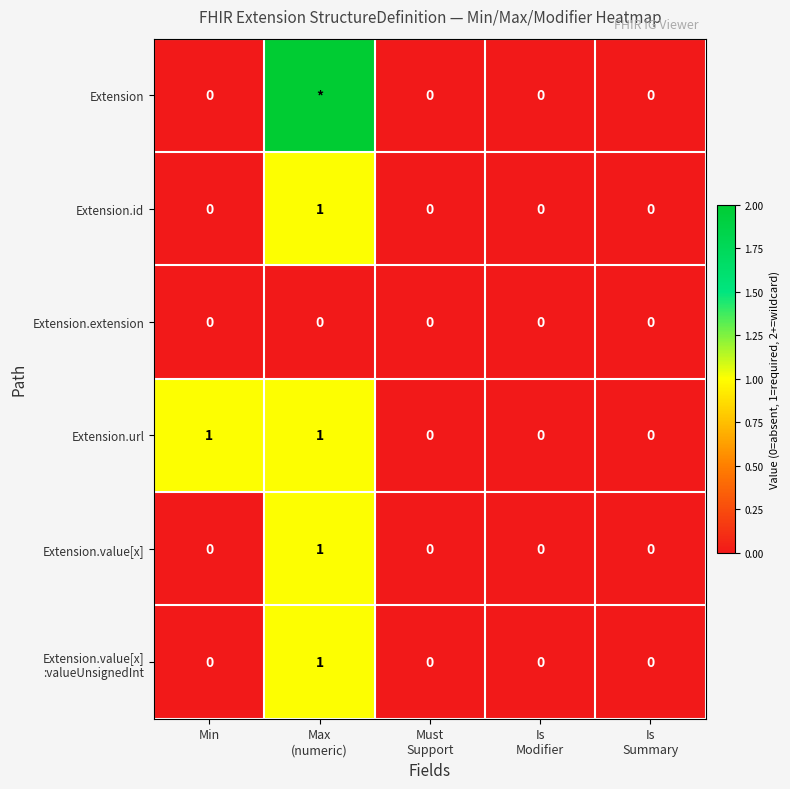

Between Min and Must
Support, which series saw the biggest shift?

Extension.url